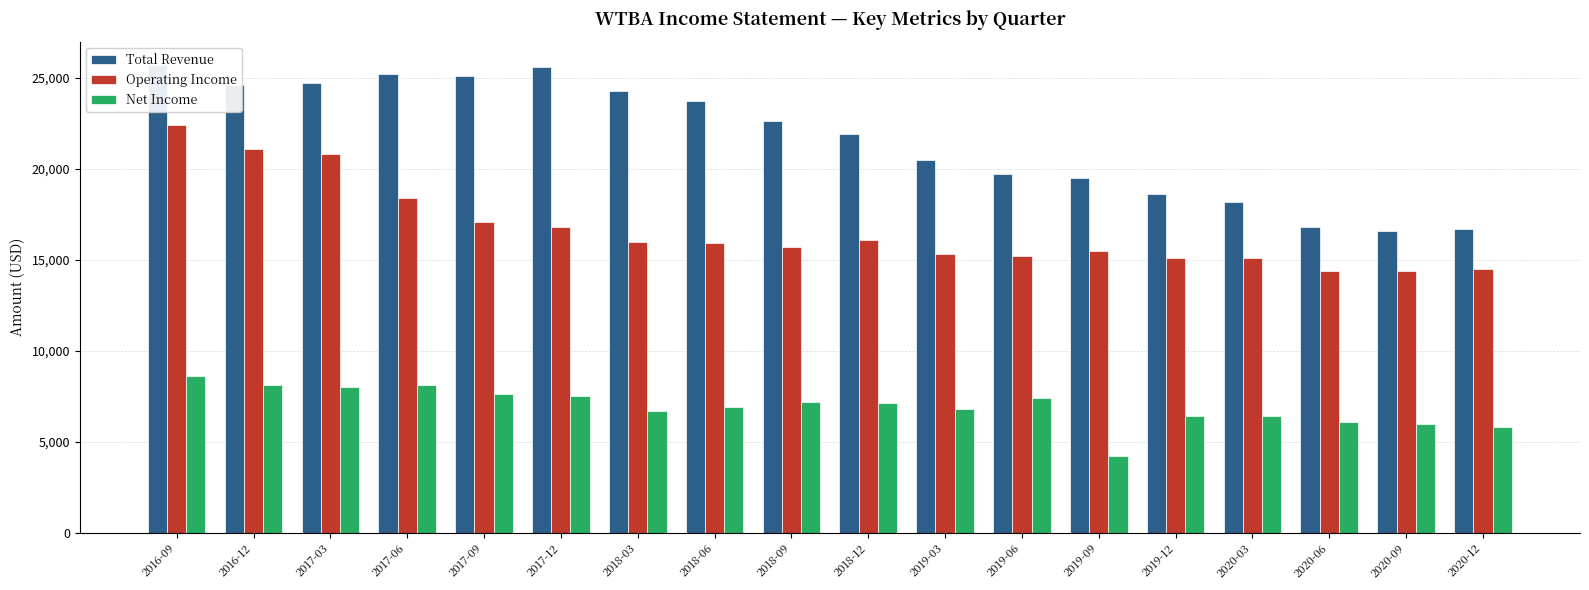

The Operating Income series shows 10658 at 2019-03. True or false?

False